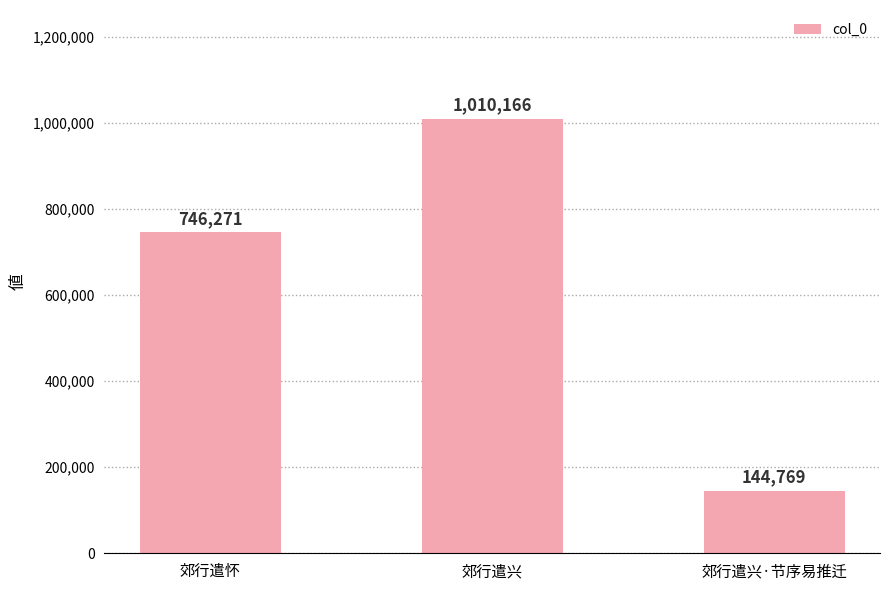

What is the maximum value shown in the chart?

1010166